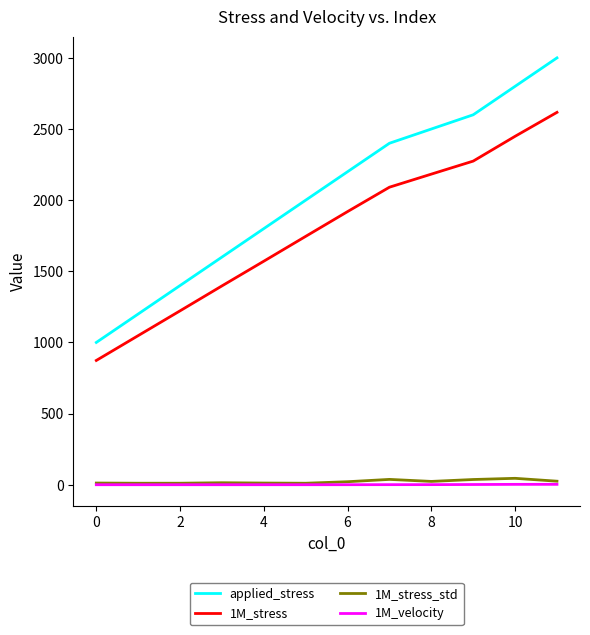

Which series has the largest total across all categories?

applied_stress